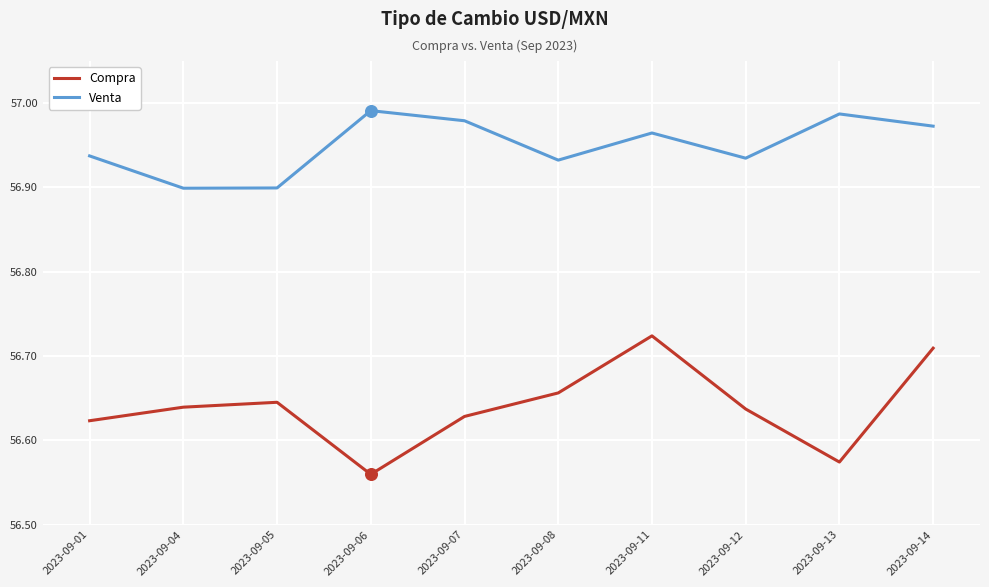

Which series has the largest total across all categories?

Venta